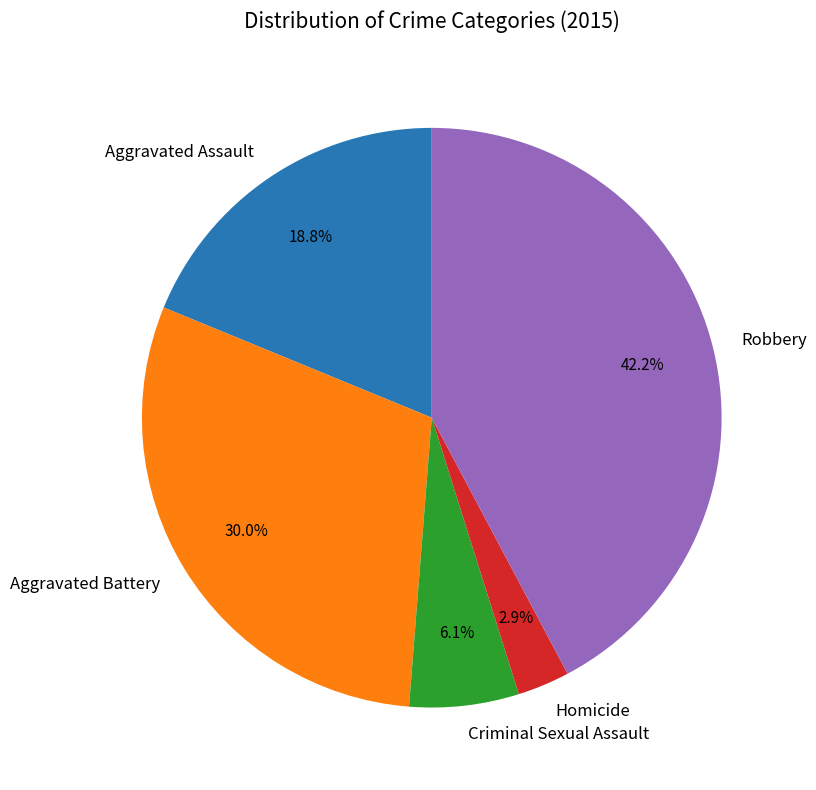

Count the number of slices in the pie.

5